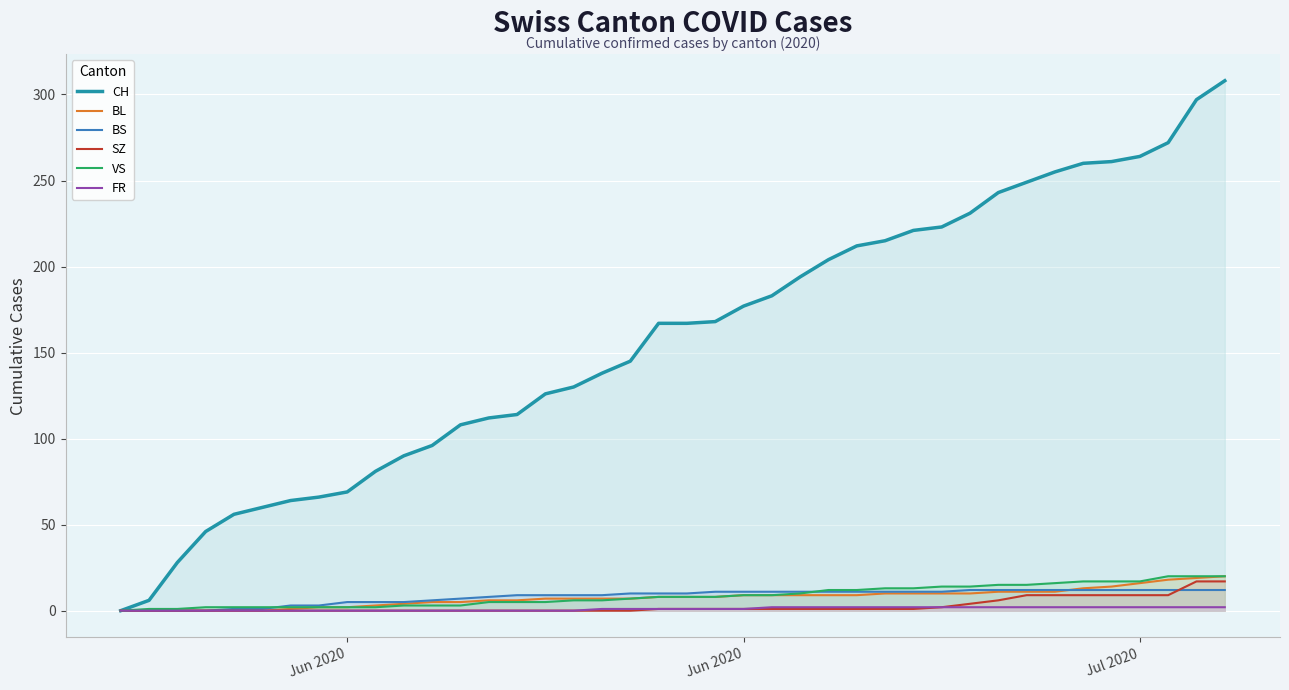

True or false: FR and CH cross at least once.

False